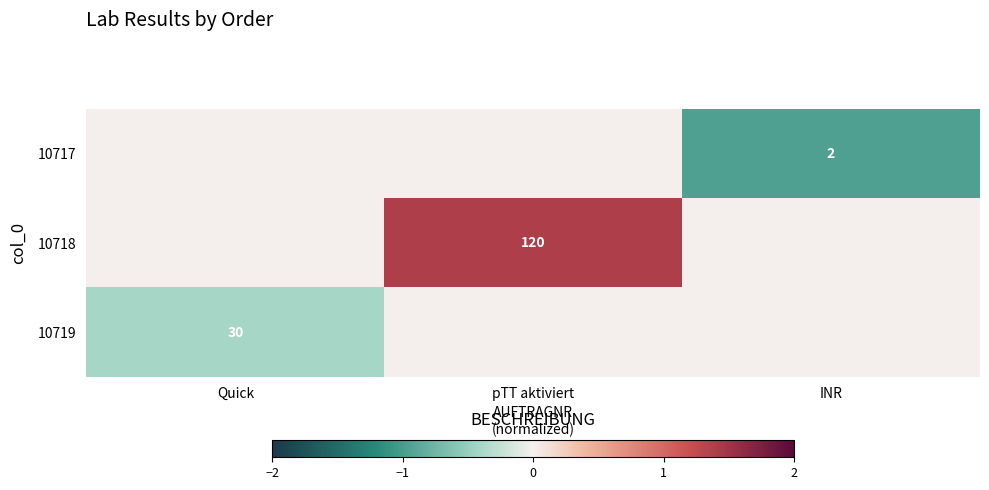

The value of 10717 at INR is 3. True or false?

False